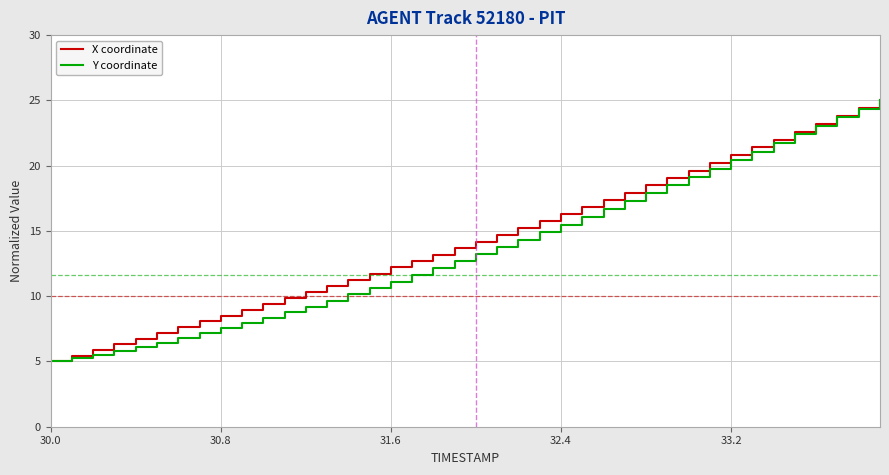

What is the smallest value displayed?

5.0